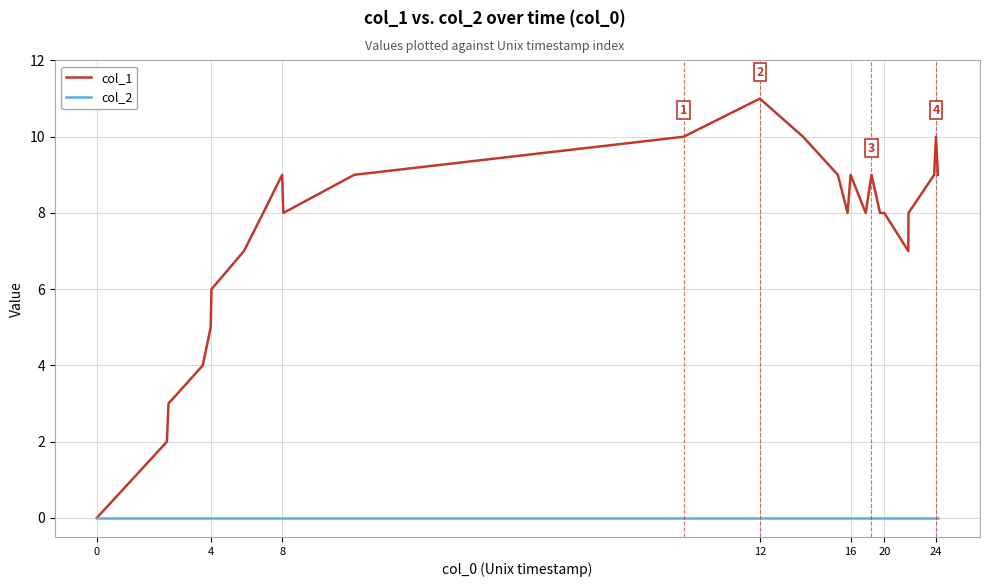

What is the highest value of the col_1 series?

11